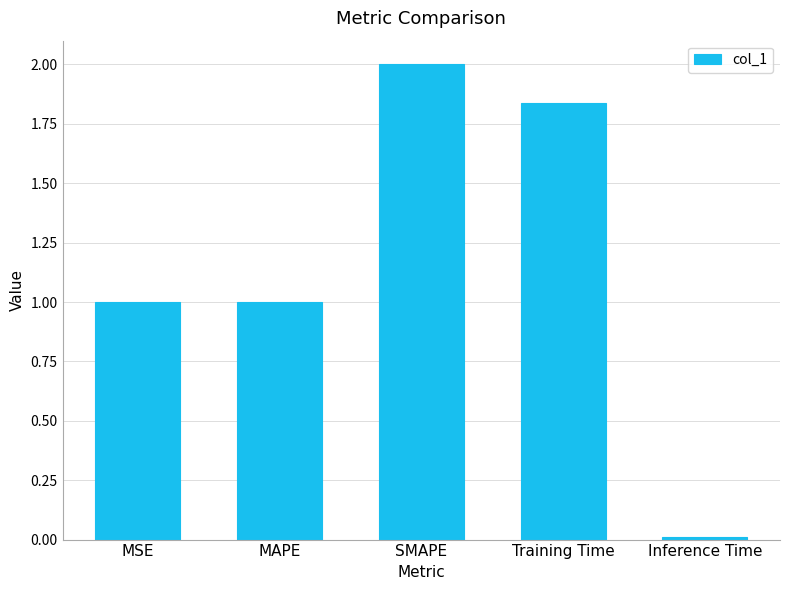

What is the change in value from MAPE to SMAPE?

+1.0